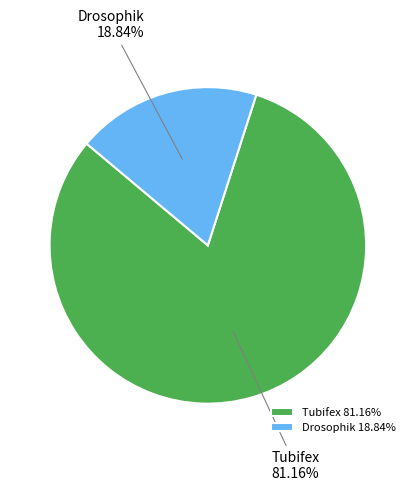

What is the largest slice in the pie chart?

Tubifex